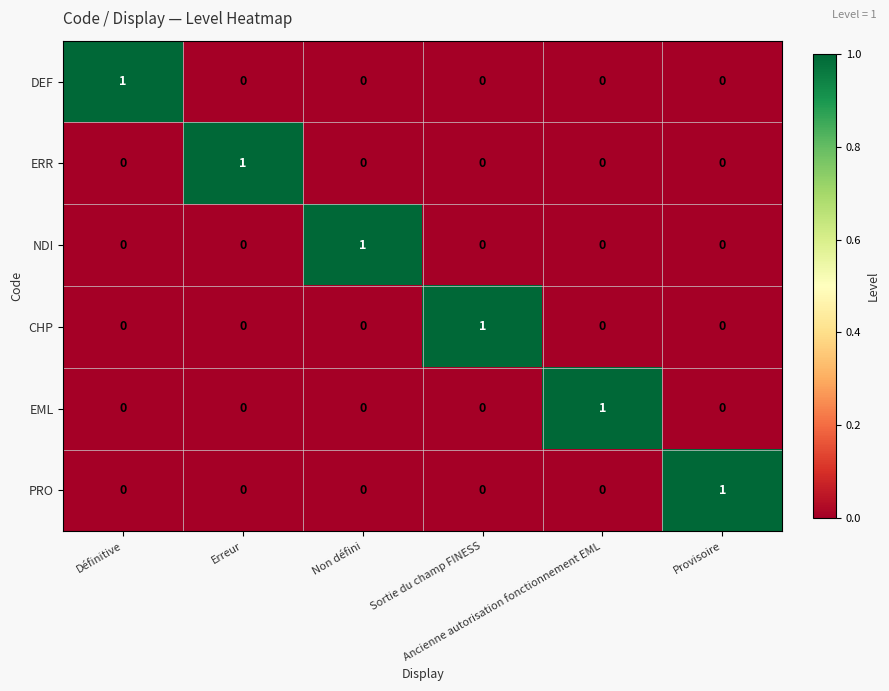

How many EML values are between 0 and 1?

6